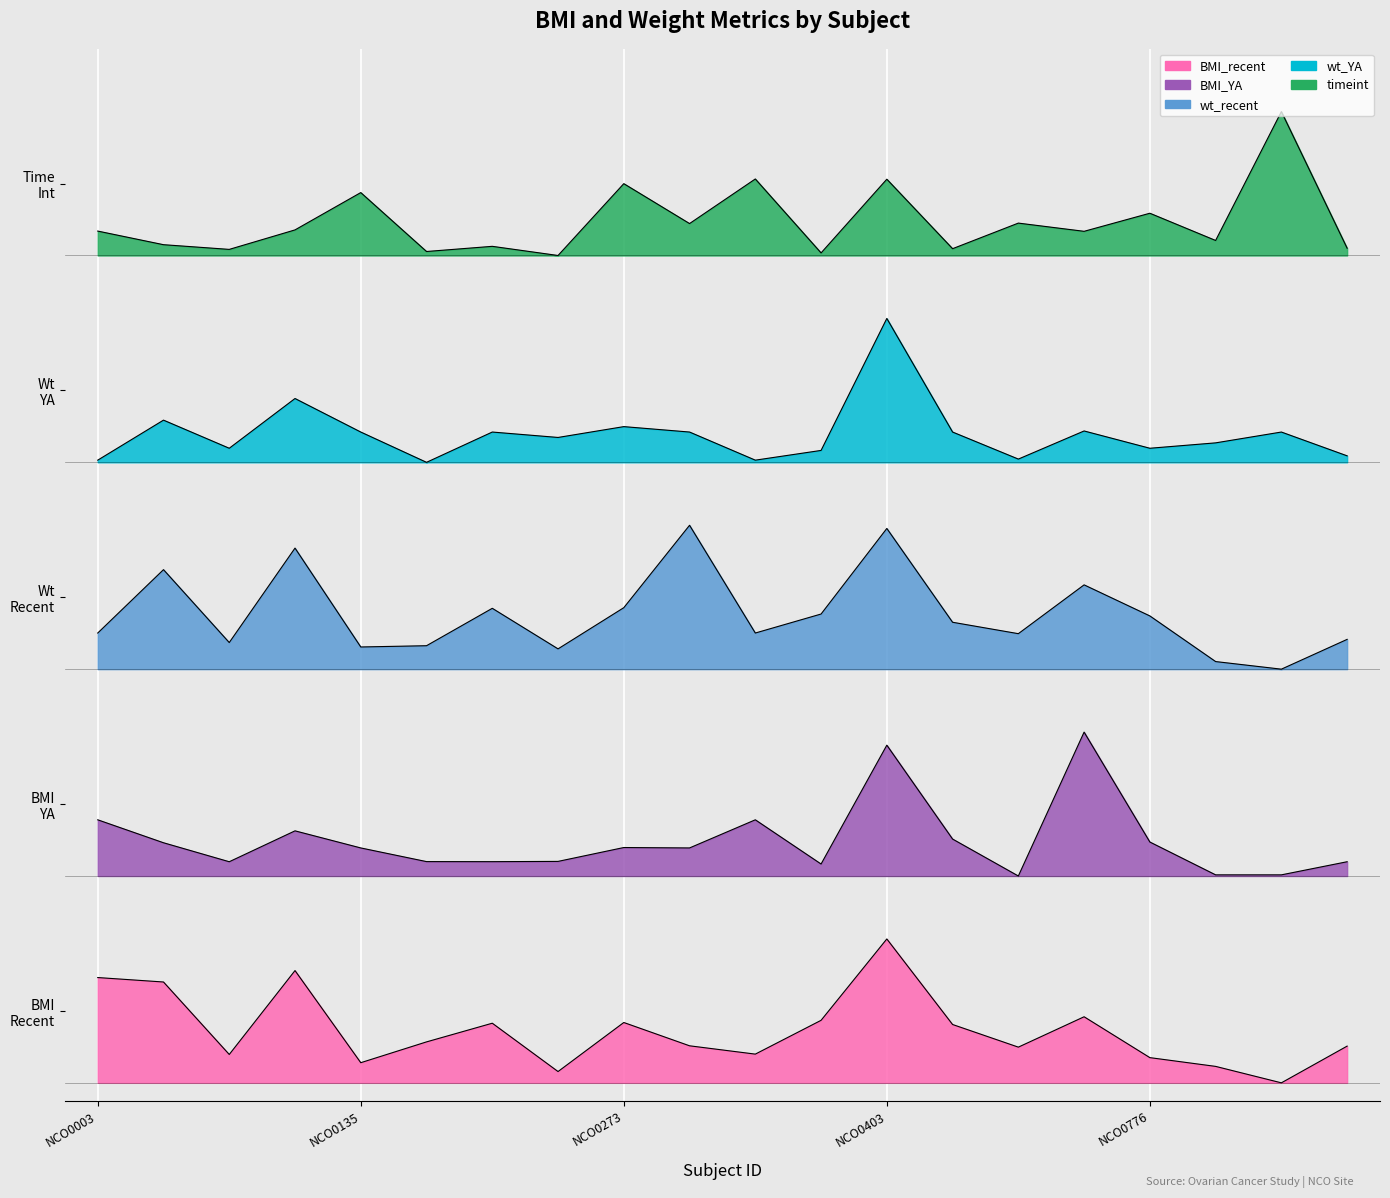

What is the average value of the wt_YA series?

3.6